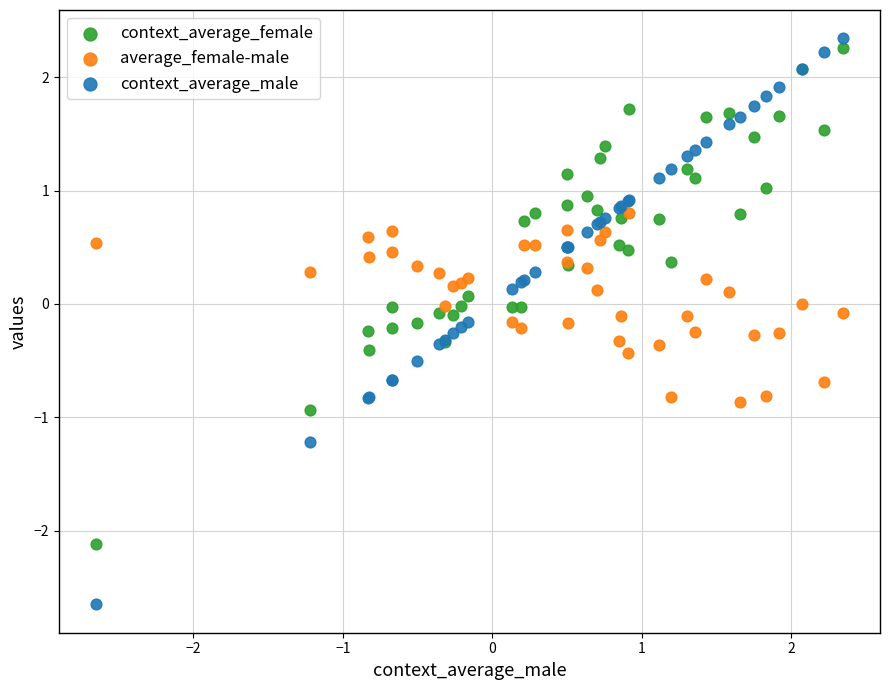

Which series has the largest Y range (max minus min)?

context_average_male